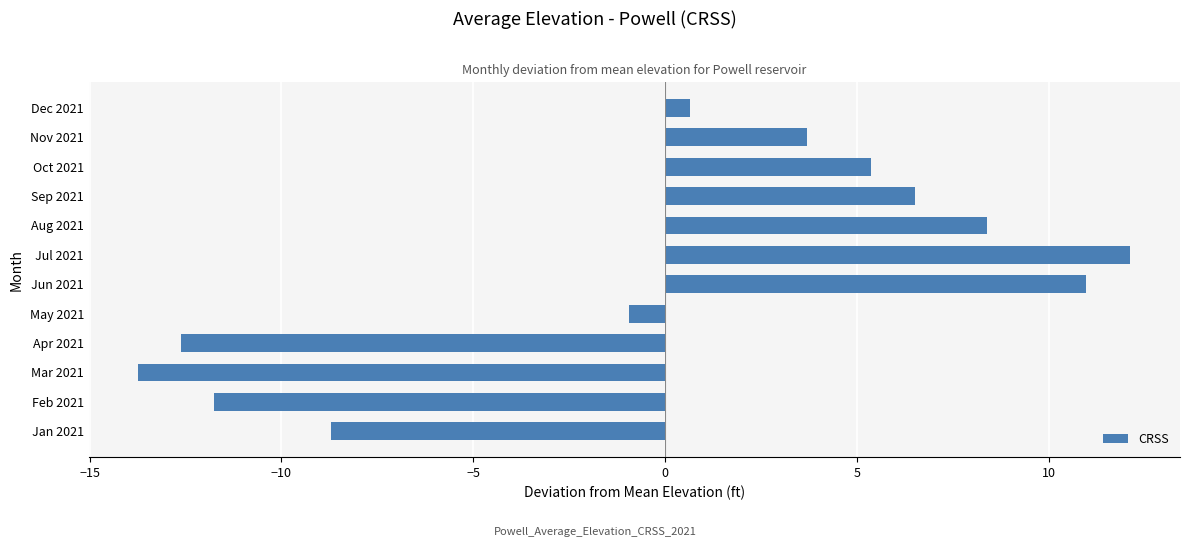

Rank the categories by value from highest to lowest.

Jul 2021, Jun 2021, Aug 2021, Sep 2021, Oct 2021, Nov 2021, Dec 2021, May 2021, Jan 2021, Feb 2021, Apr 2021, Mar 2021